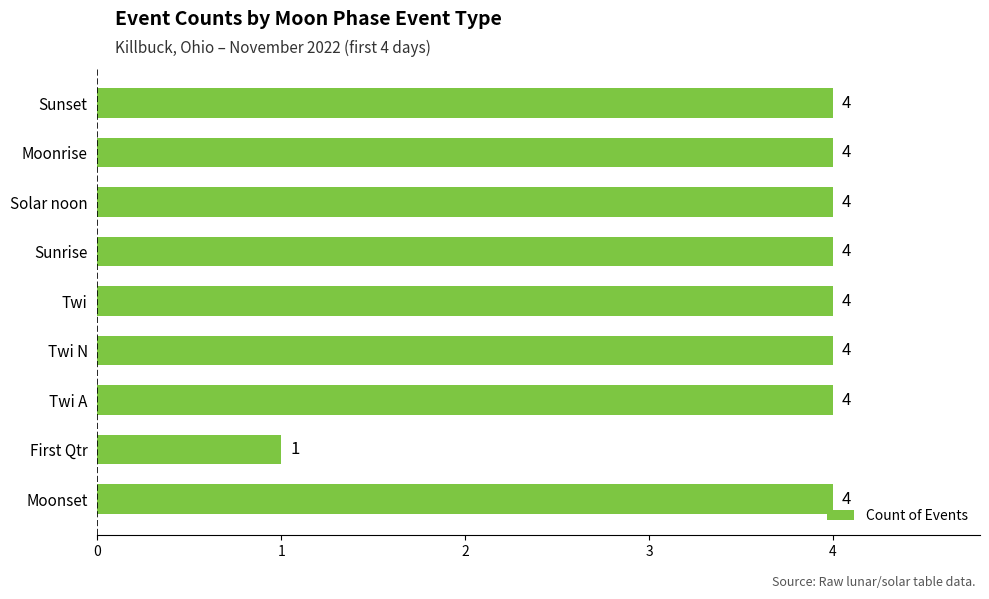

What is the maximum value shown in the chart?

4